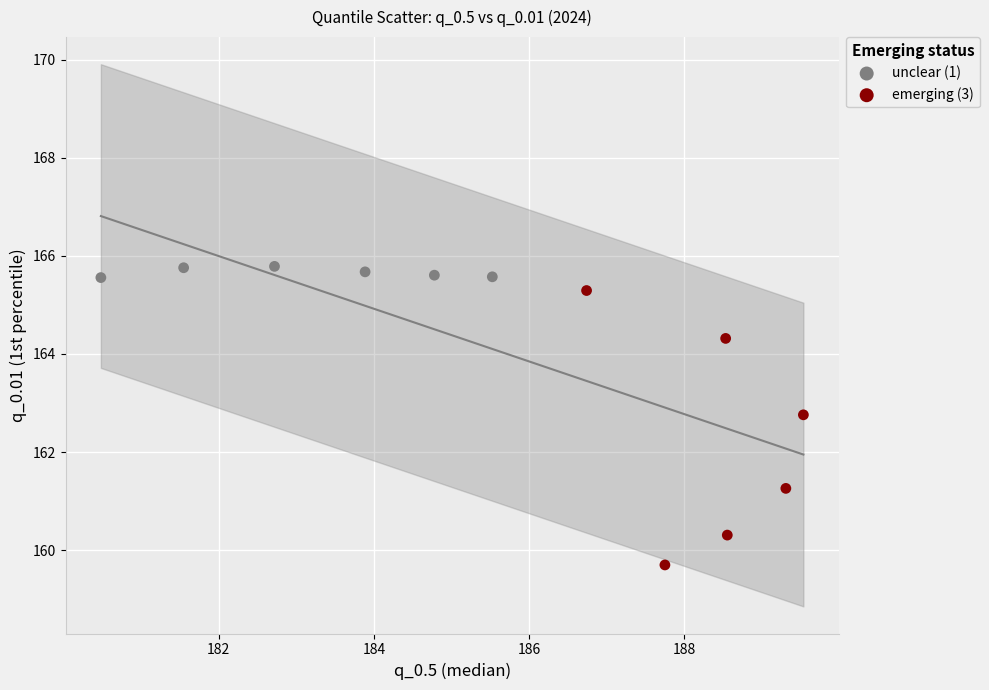

Which series reaches the maximum Y coordinate?

unclear (1)